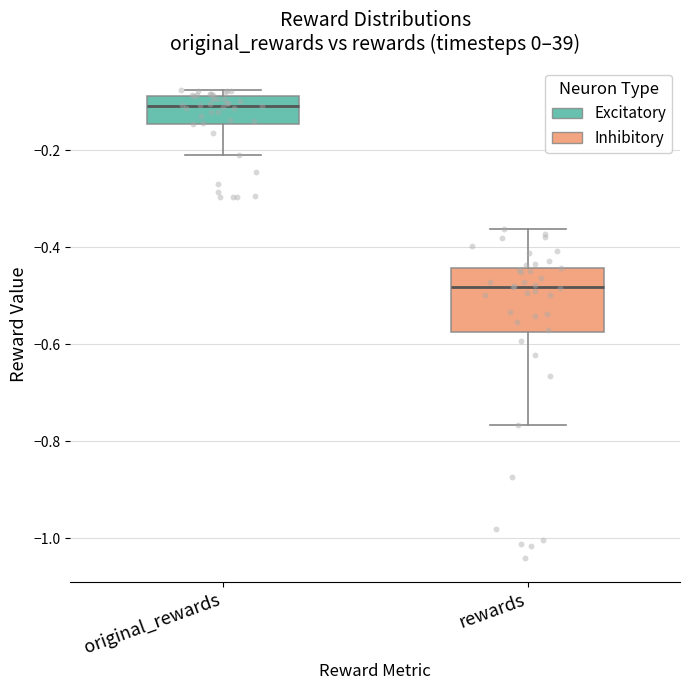

Which box has the highest median line?

original_rewards